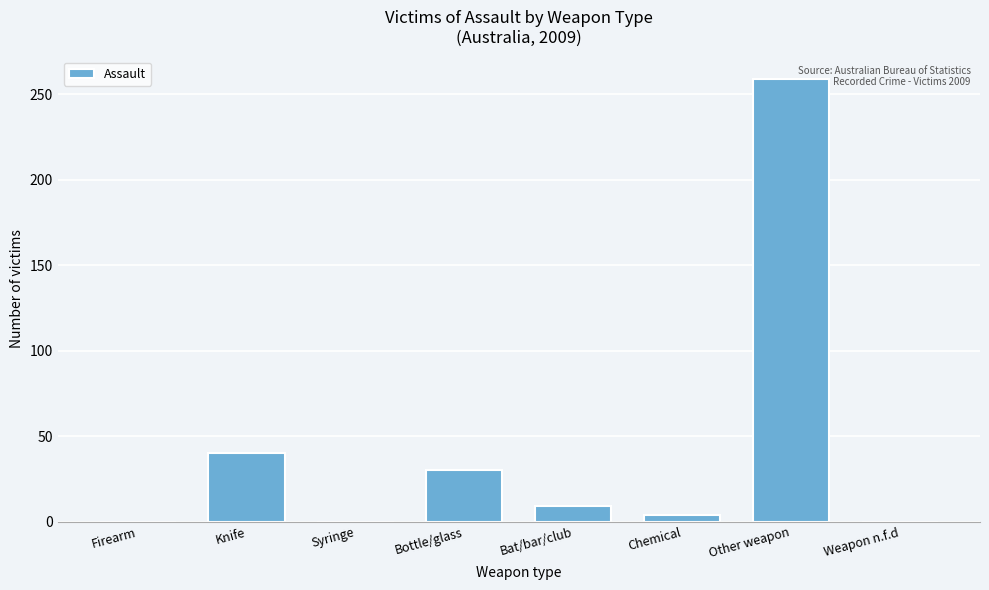

Reading right to left, transcribe all the data shown in this chart.

Weapon n.f.d=0	Other weapon=259	Chemical=4	Bat/bar/club=9	Bottle/glass=30	Syringe=0	Knife=40	Firearm=0